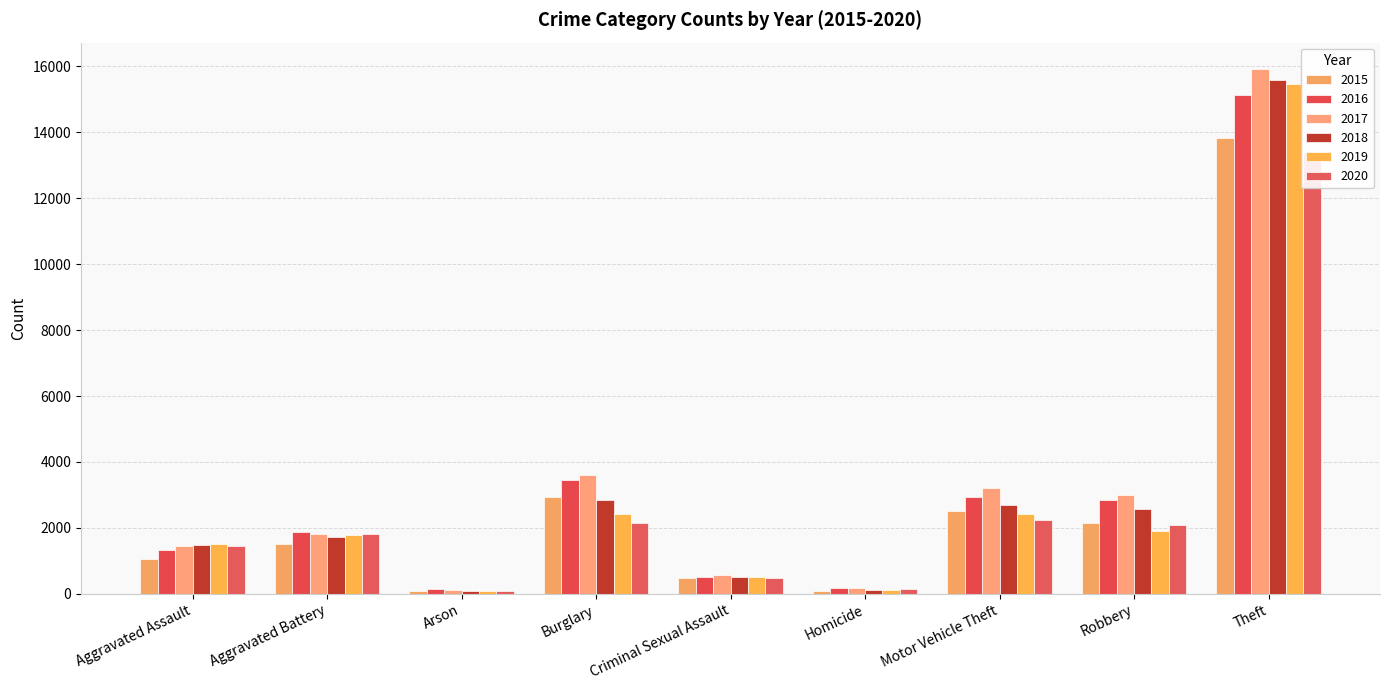

How many groups of bars are there?

9